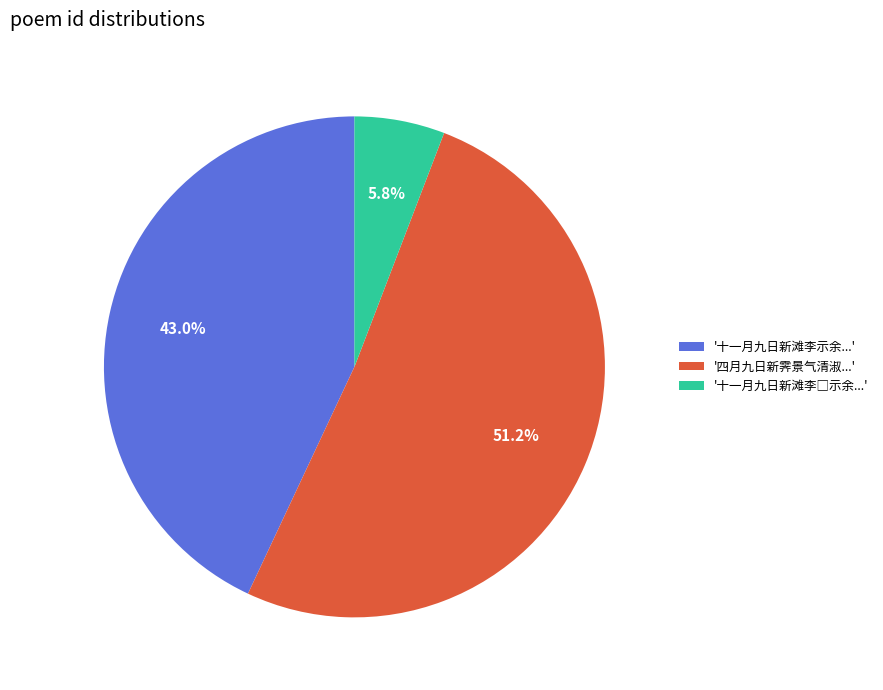

Count the number of slices in the pie.

3